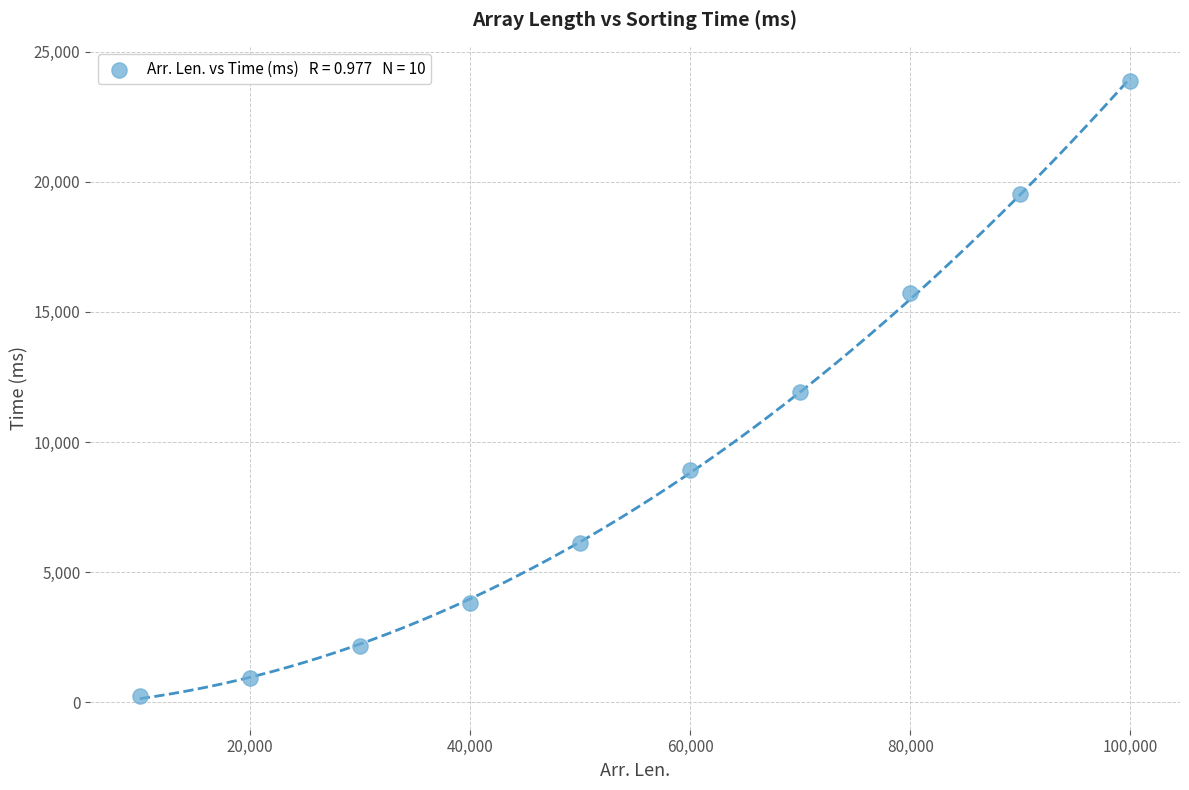

What is the average Y value?

9317